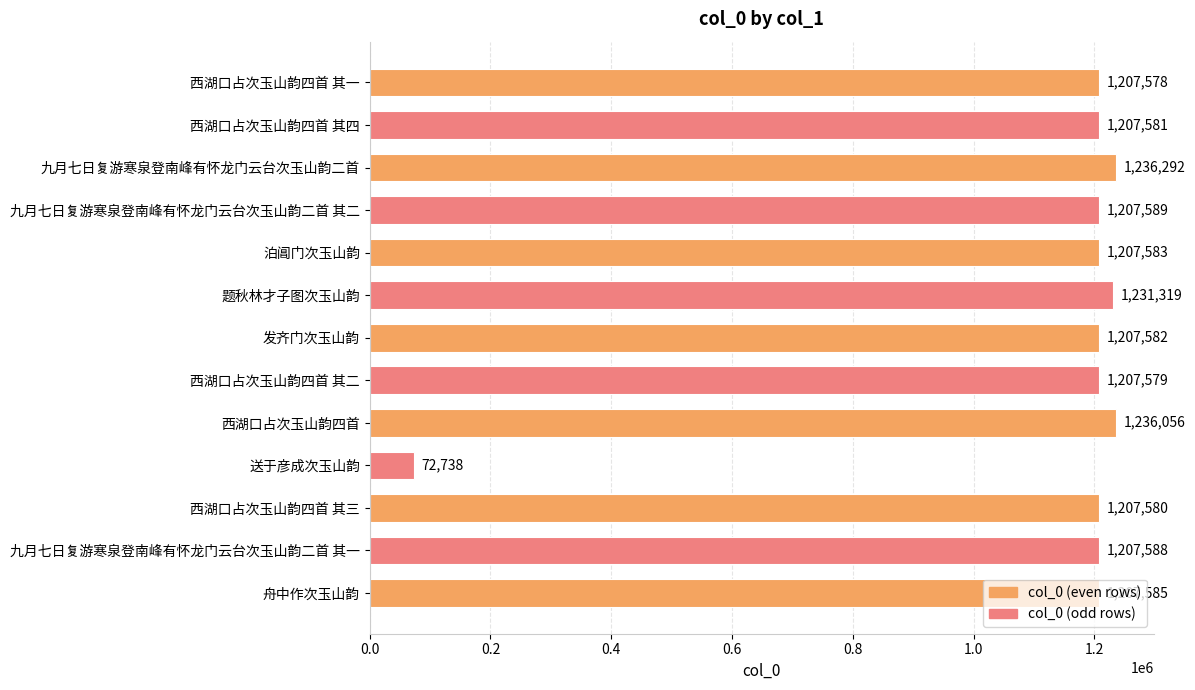

What is the average value?

1126512